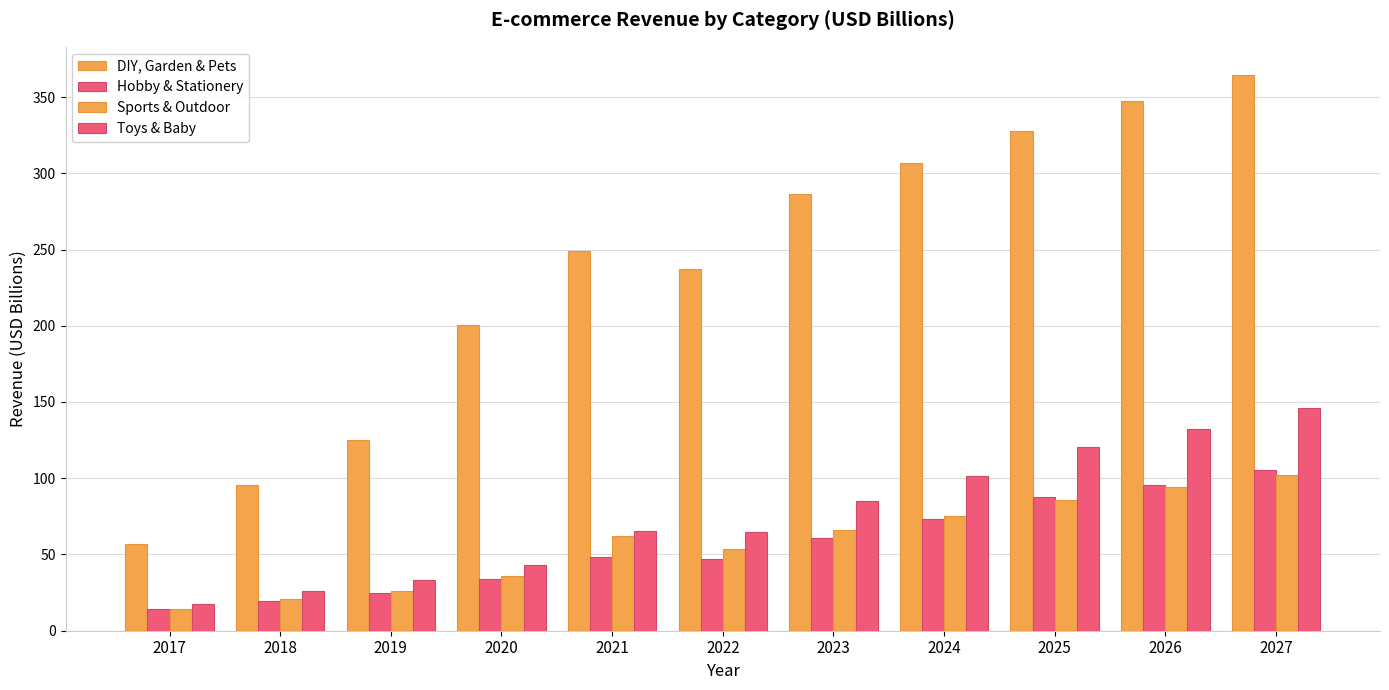

Which has a higher value, 2018 or 2025?

2025